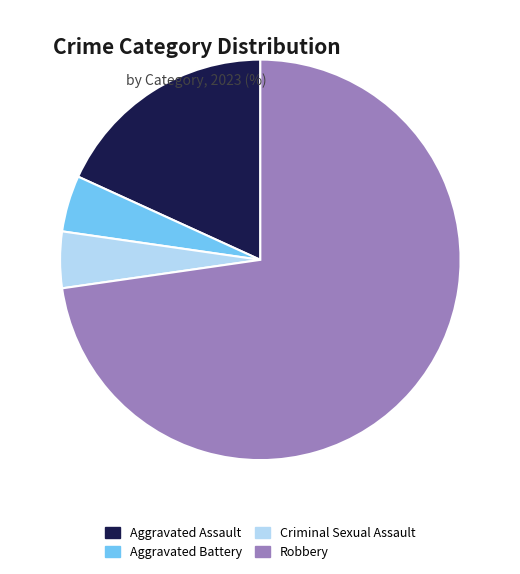

Is it true that Aggravated Battery is 5% of the pie?

True